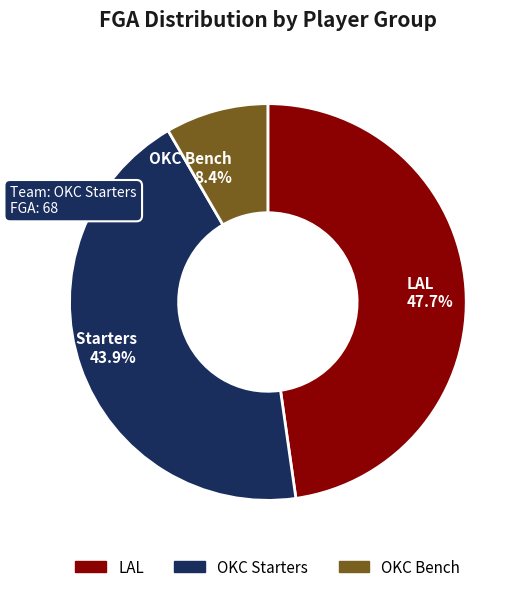

What percentage do LAL and OKC Bench together represent?

56.1%